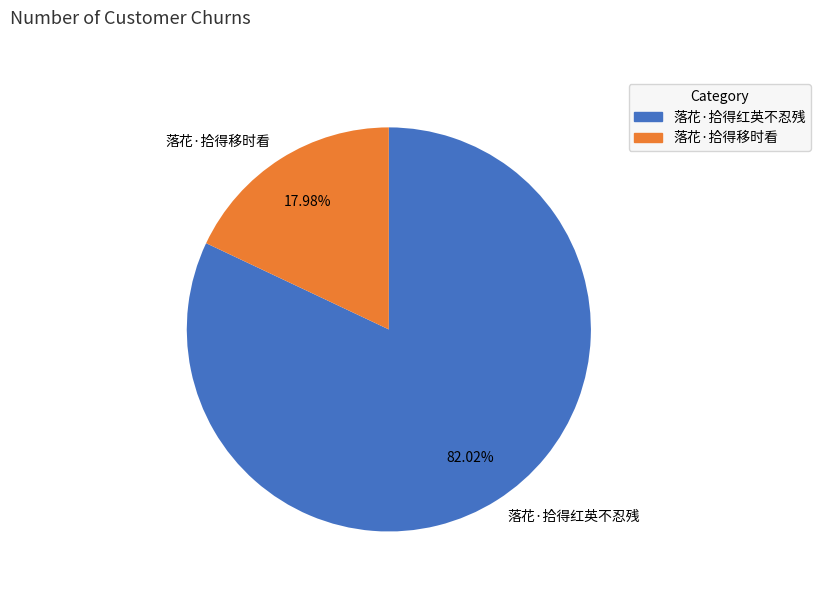

To the nearest percent, what is the average slice percentage?

50%